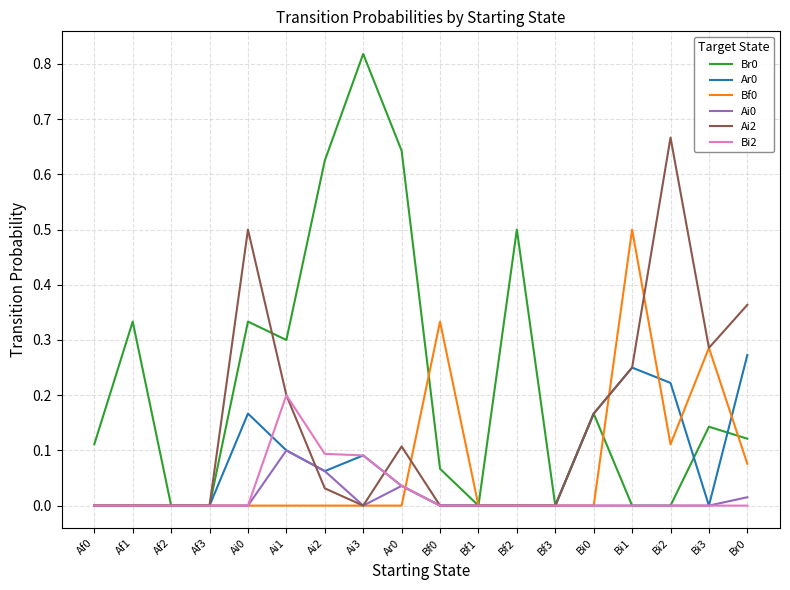

Is the value of Bf0 at Af1 greater than the value of Bi2 at Ar0?

No